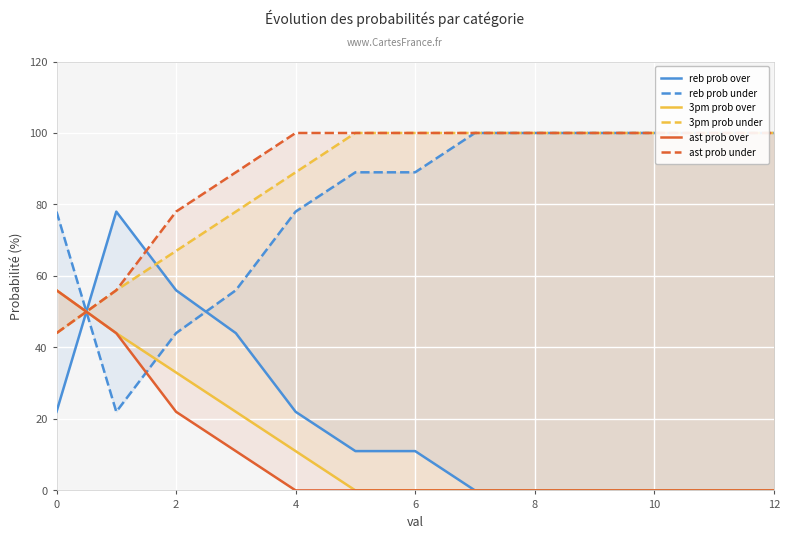

The value of ast prob under at 7 is 62. True or false?

False